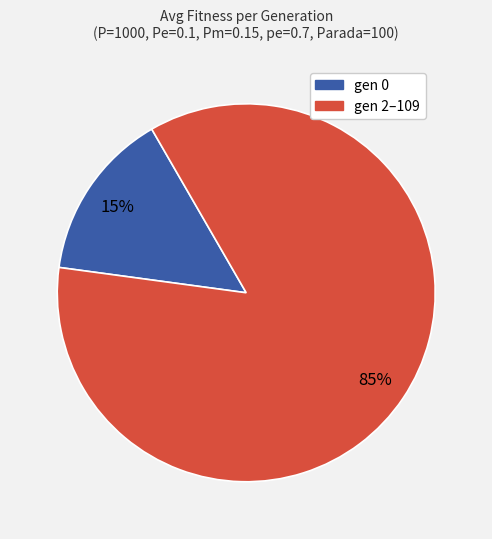

Count the number of slices in the pie.

2